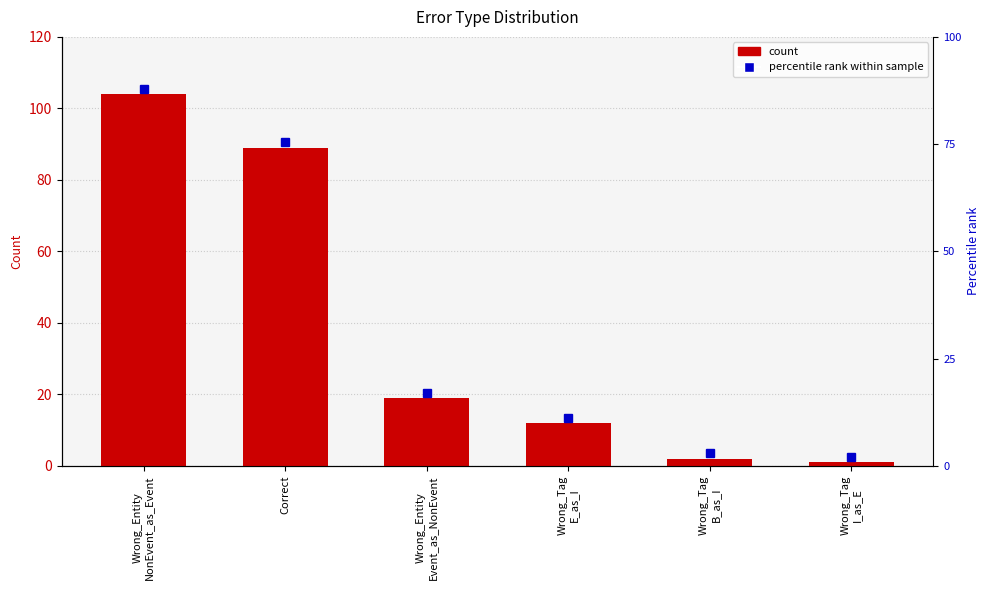

Does the chart contain any negative values?

No